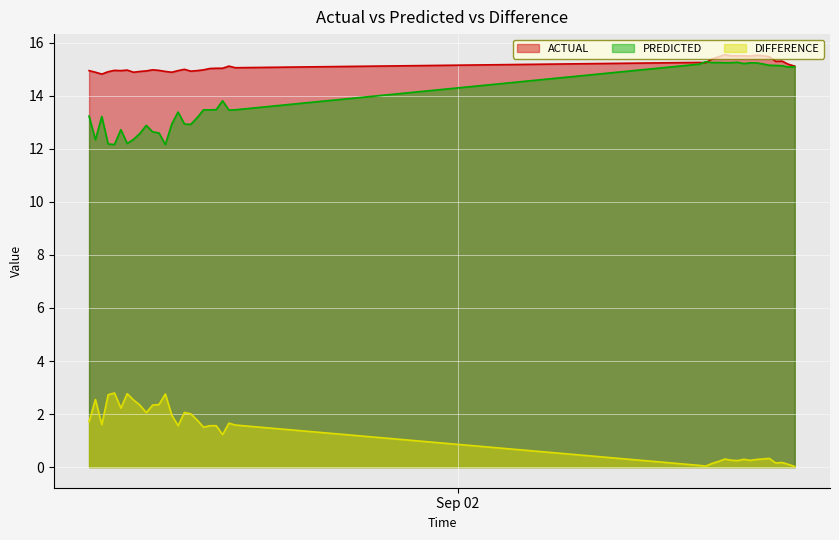

What is the value of the DIFFERENCE point at the 27th from the left?

0.1